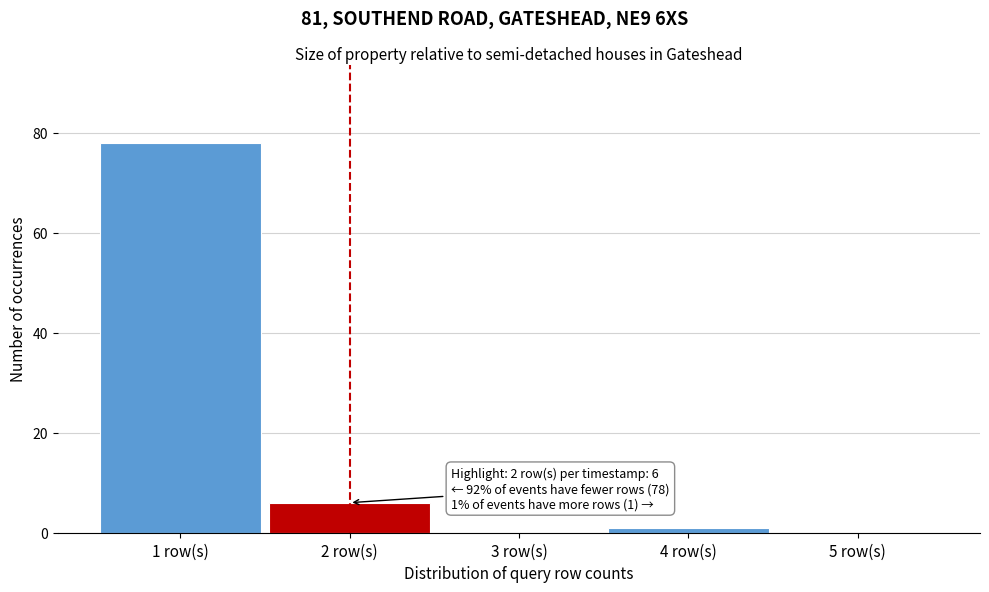

Reading left to right, what are all the values shown in this chart?

1 row(s)=78	2 row(s)=6	3 row(s)=0	4 row(s)=1	5 row(s)=0